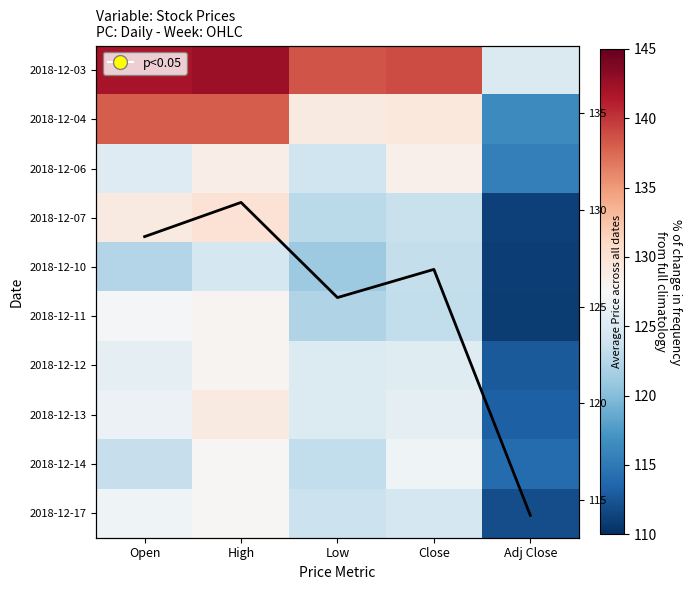

Which category has the lowest value across all series?

Adj Close